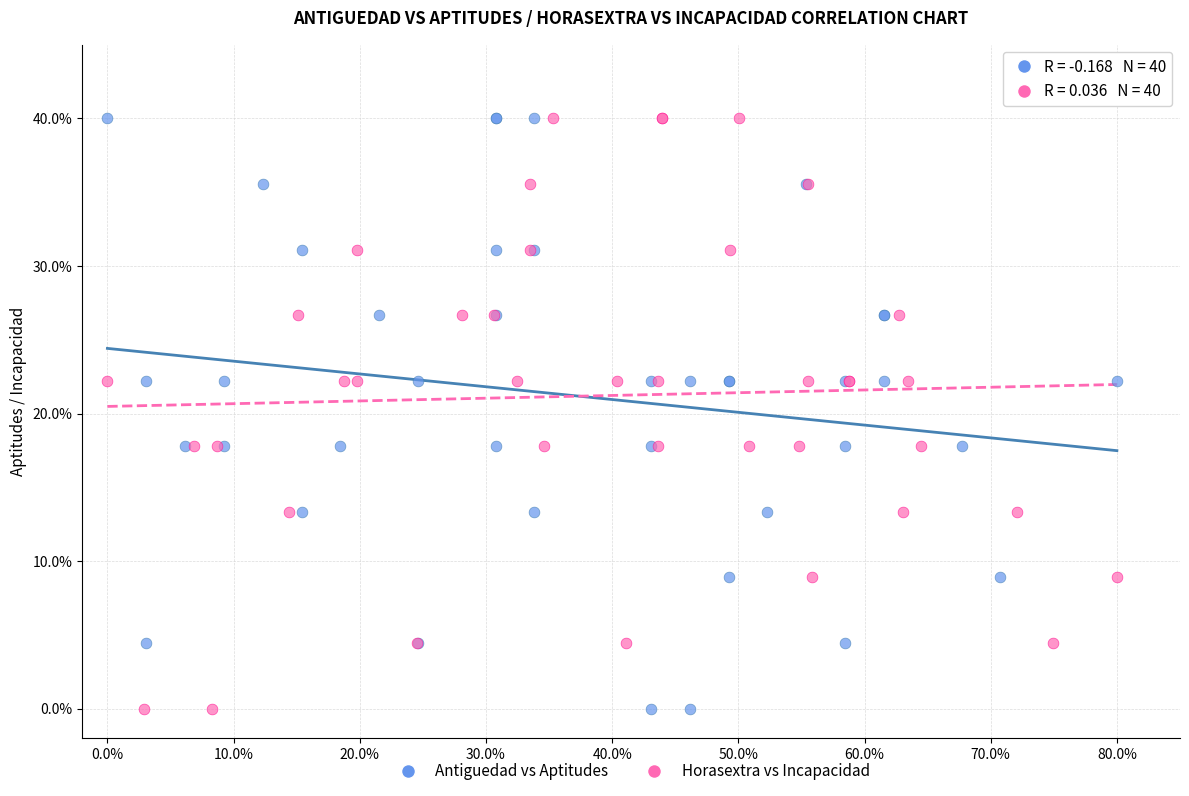

What are all the series names shown in the legend?

Antiguedad vs Aptitudes, Horasextra vs Incapacidad